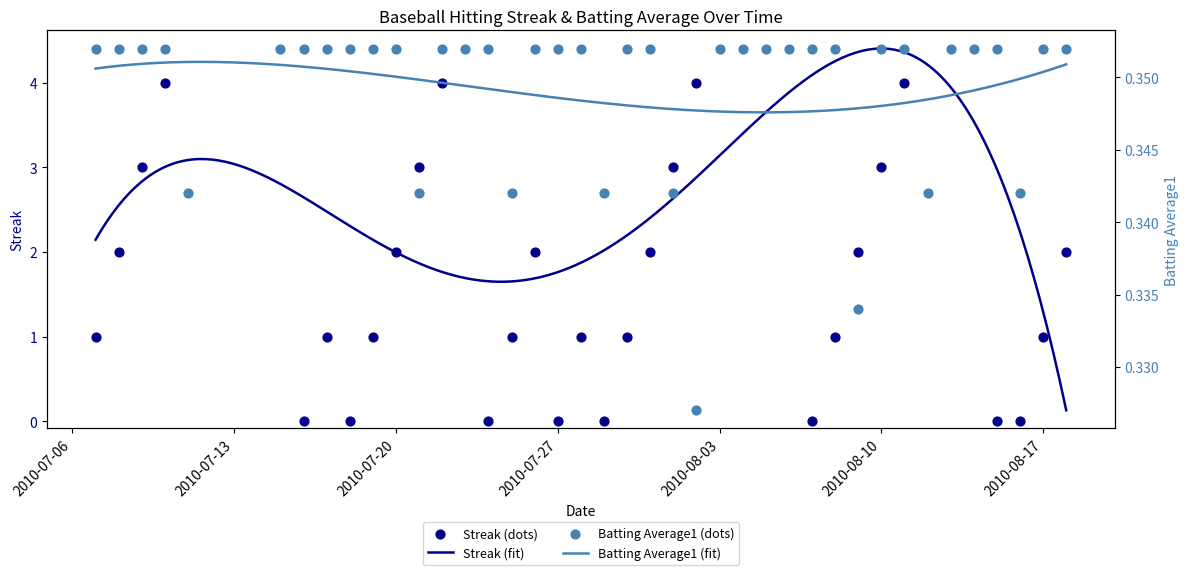

Which series has the largest Y range (max minus min)?

Streak